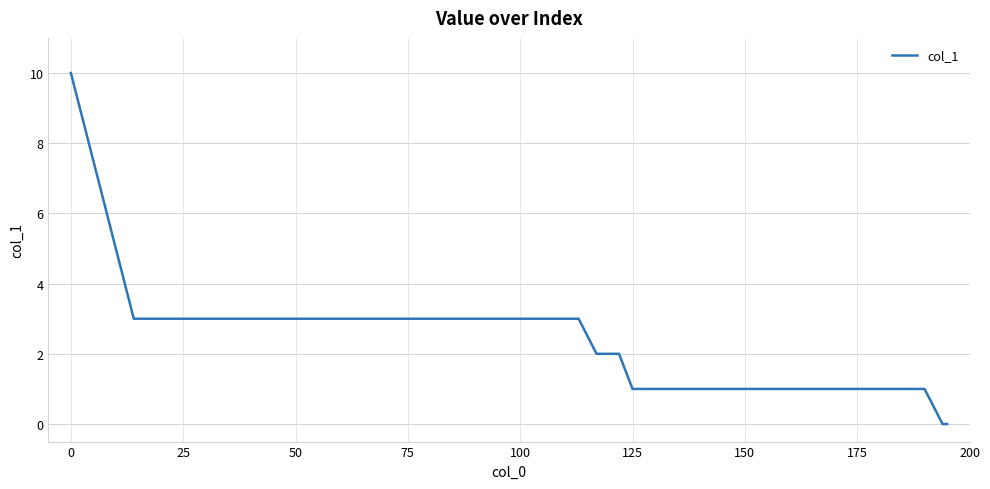

How many lines are shown in the chart?

1